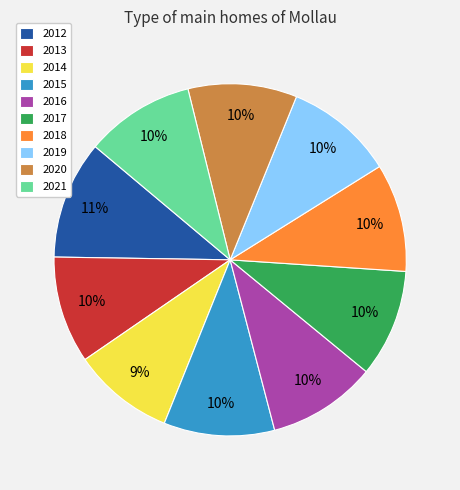

Which category has the smallest portion of the pie?

2014